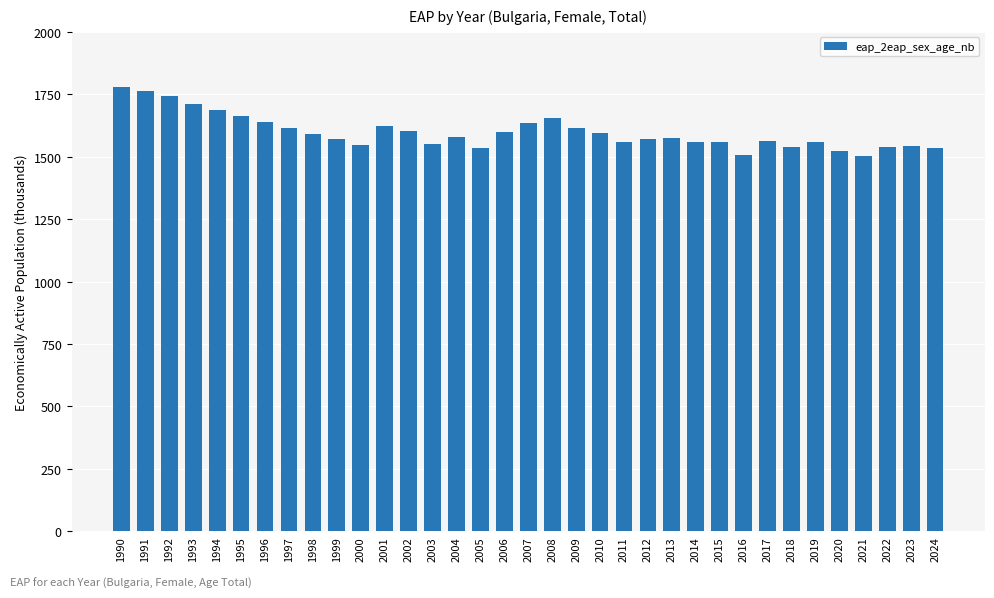

What is the difference between the second highest and minimum values?

259.7